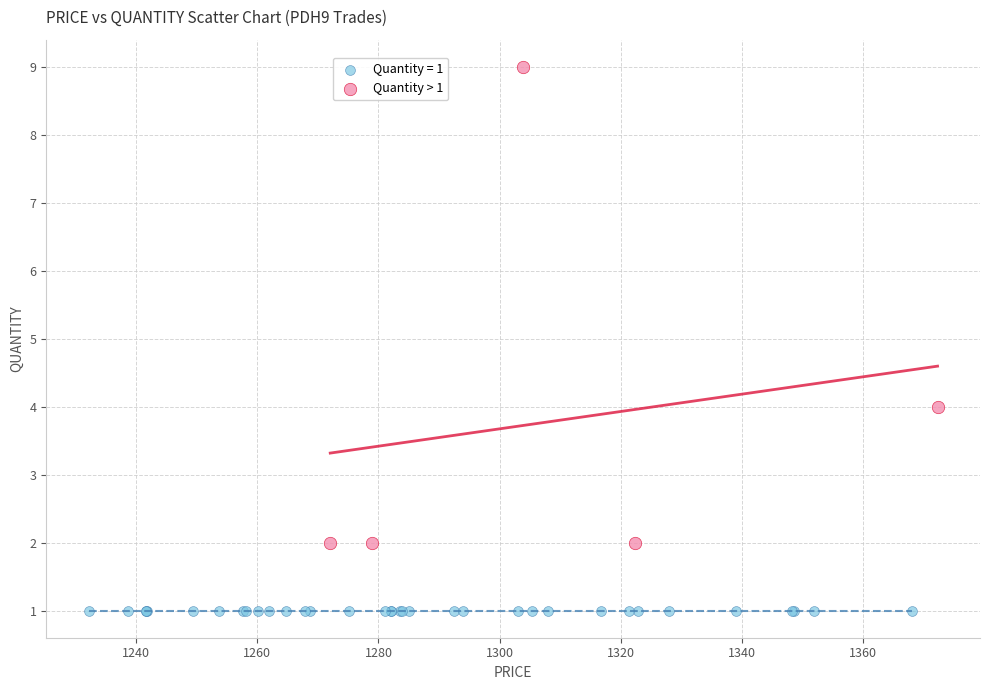

Which series contains the lowest Y value?

Quantity = 1